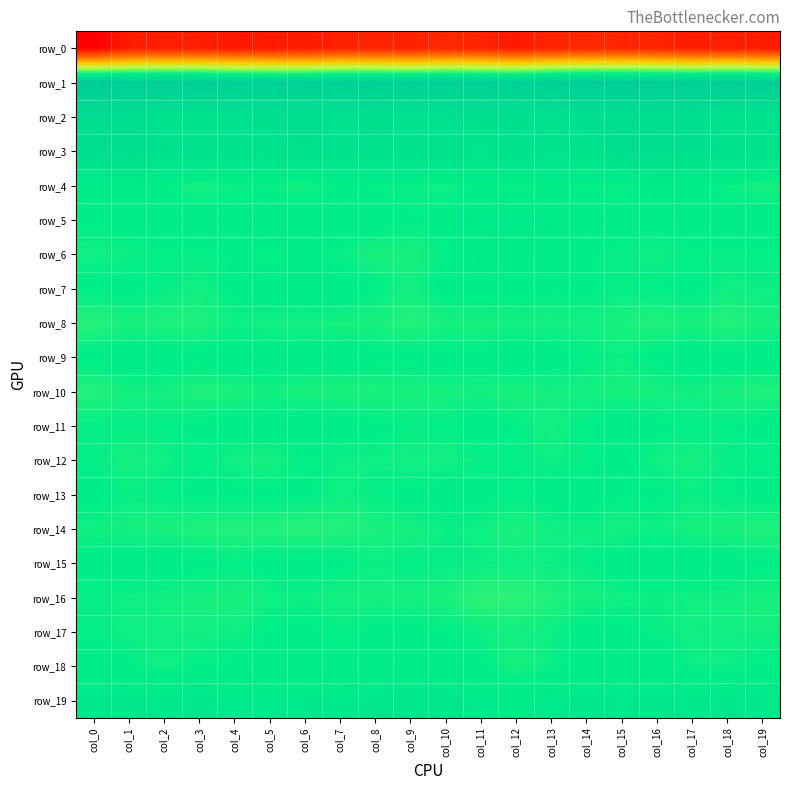

Which series has the largest range (max minus min)?

row_0